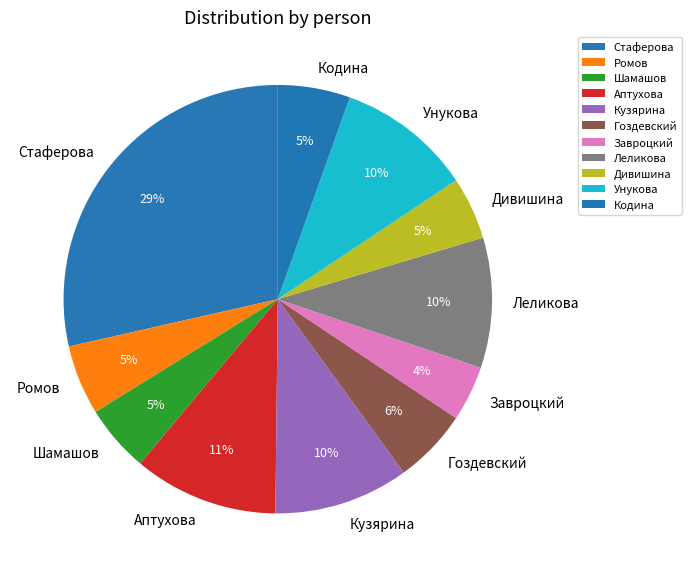

Which category has the smallest portion of the pie?

Завроцкий